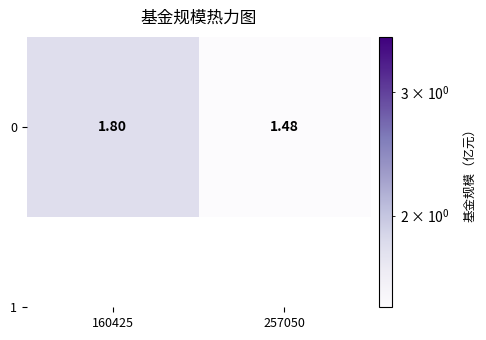

Count the values in the range 1 to 2.

2